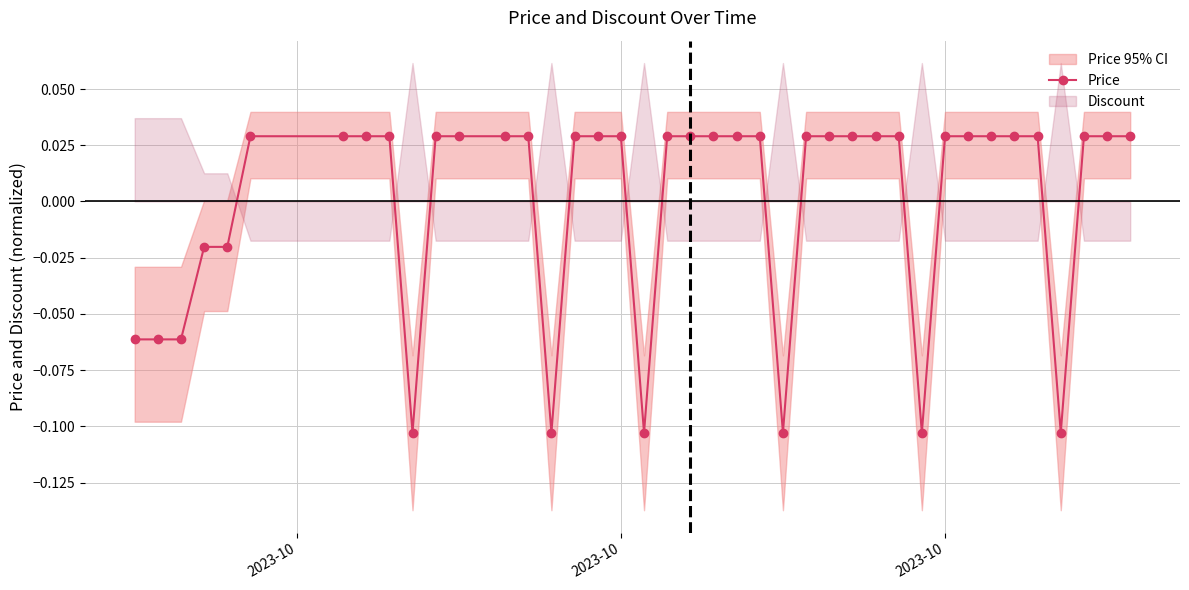

How many negative values does the Price series have?

11